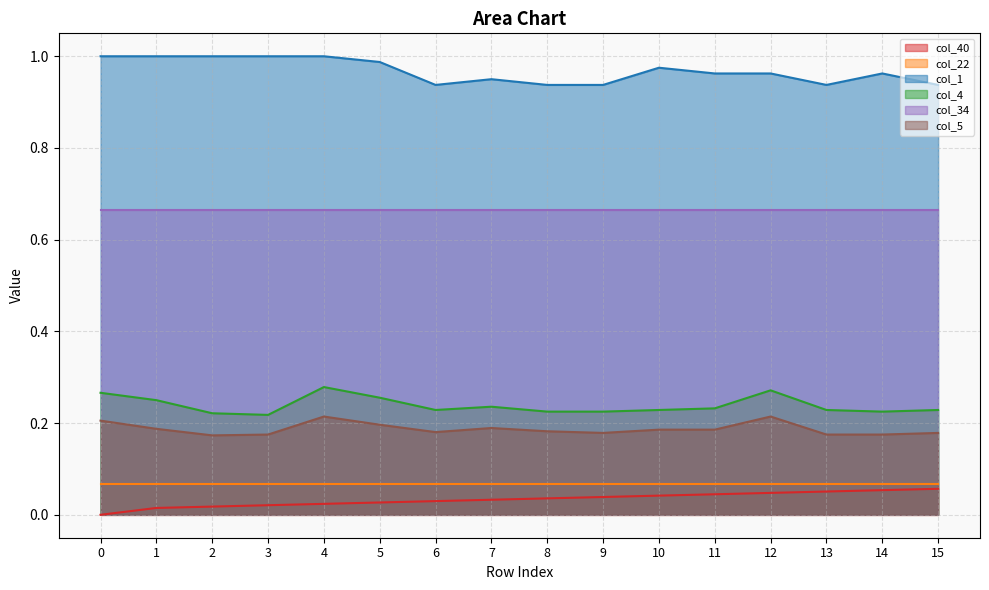

Which series has the largest total across all categories?

col_1